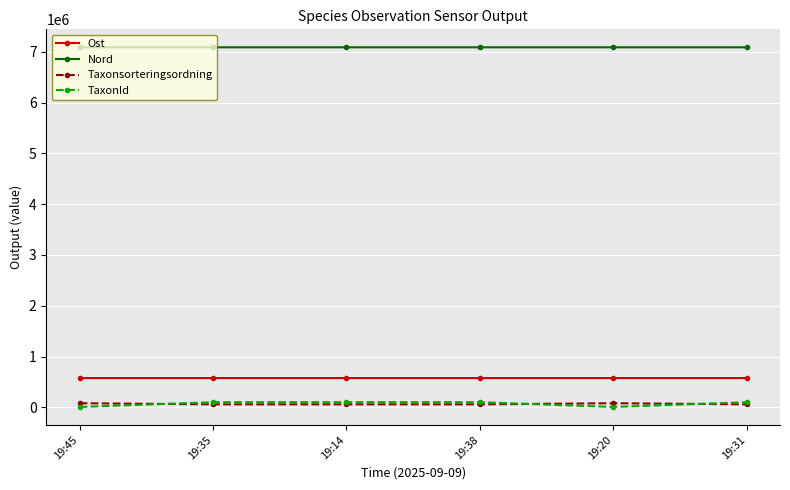

How many values in the Ost series are below 575187?

3